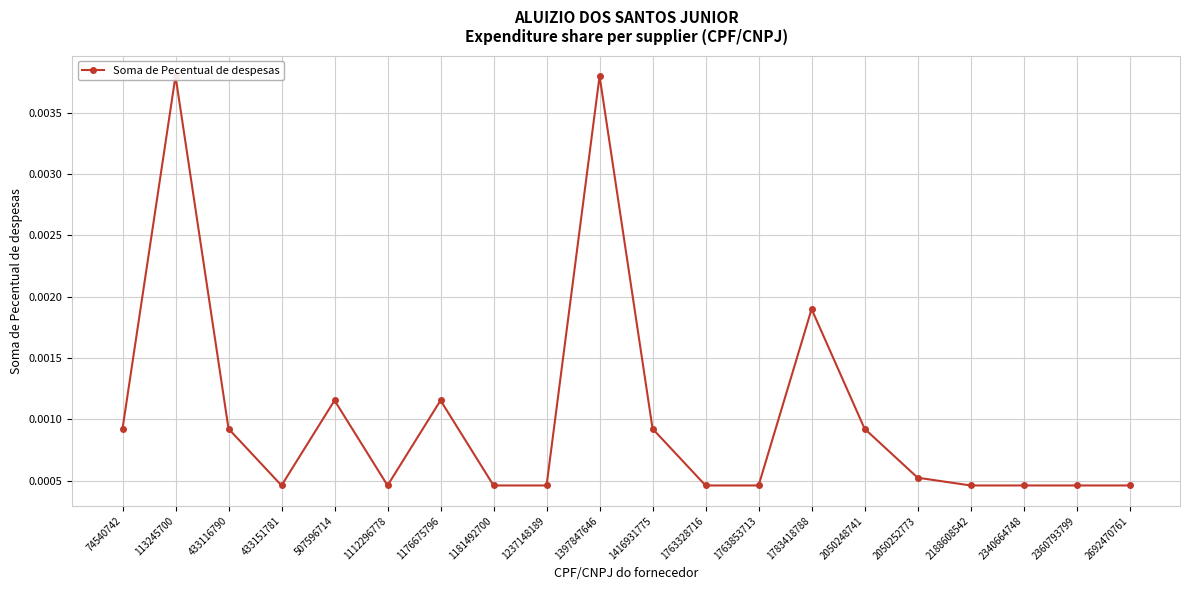

Which label corresponds to the smallest value in the chart?

433151781